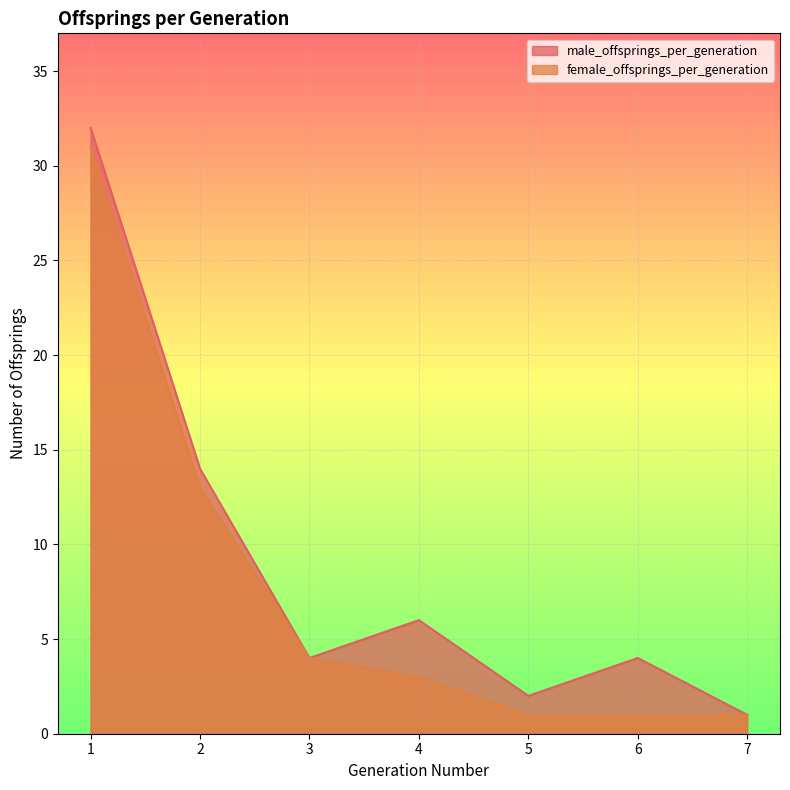

Rank the series at 1 from lowest to highest value.

female_offsprings_per_generation, male_offsprings_per_generation